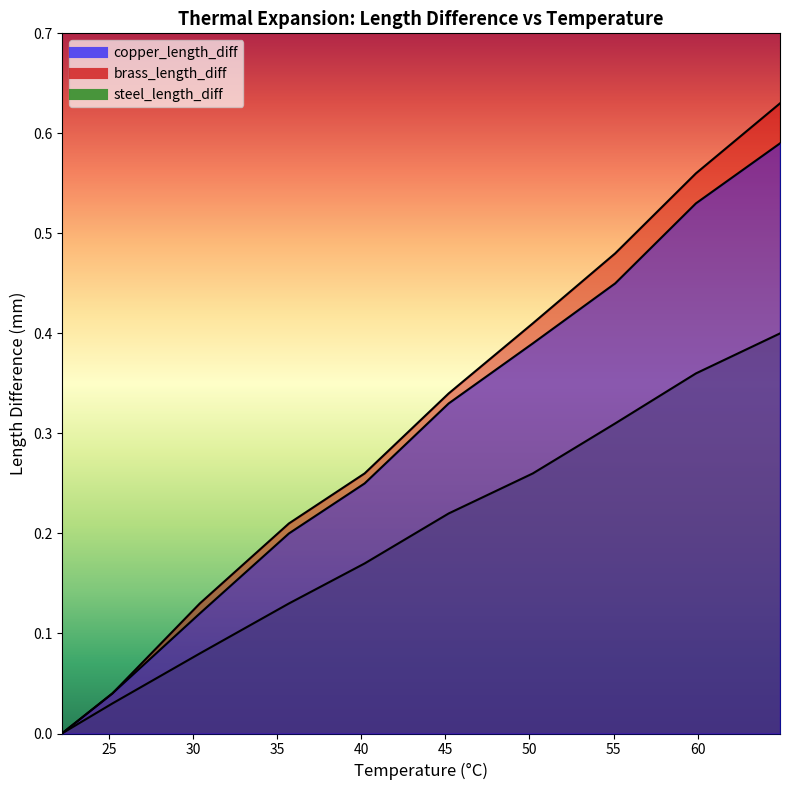

What are all the series names shown in the legend?

copper_length_diff, brass_length_diff, steel_length_diff